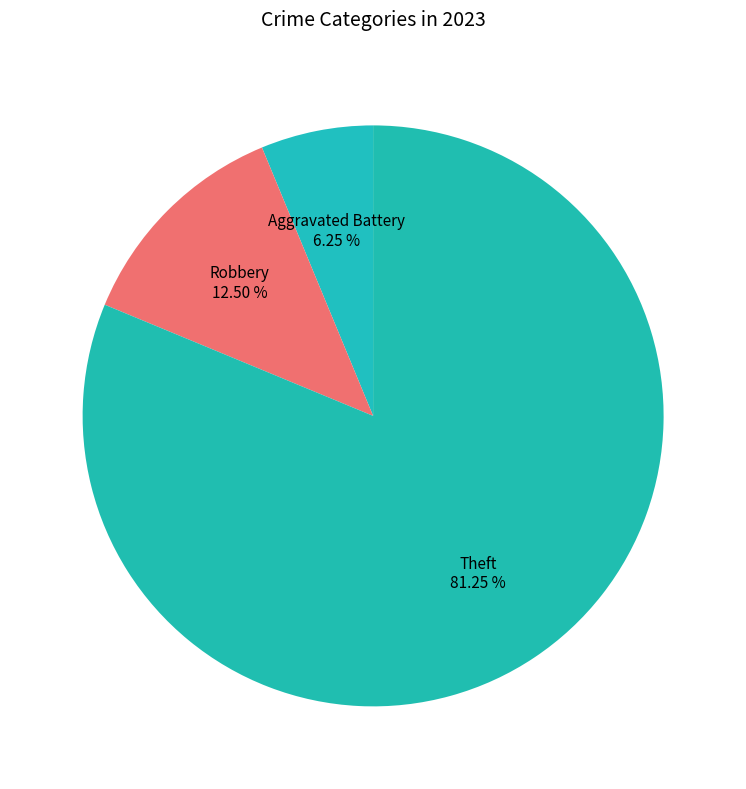

Which slice represents more than half of the pie?

Theft